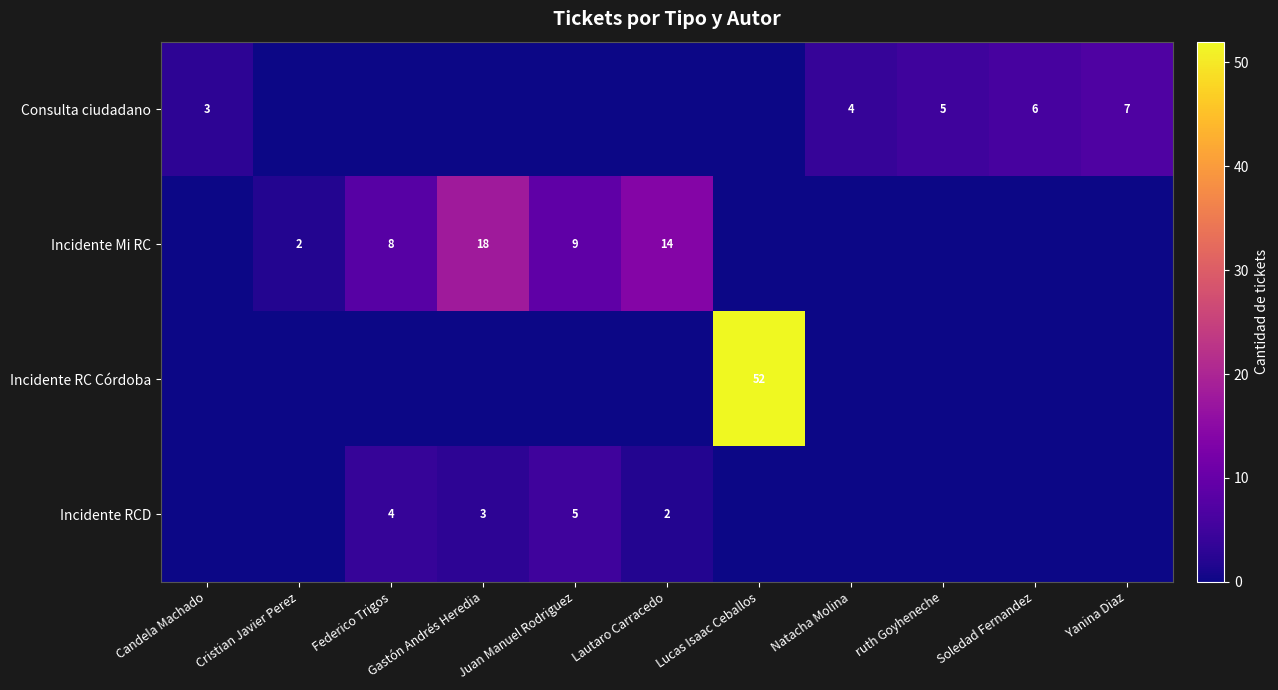

What is the spread (max minus min) of values at Gastón Andrés Heredia?

18